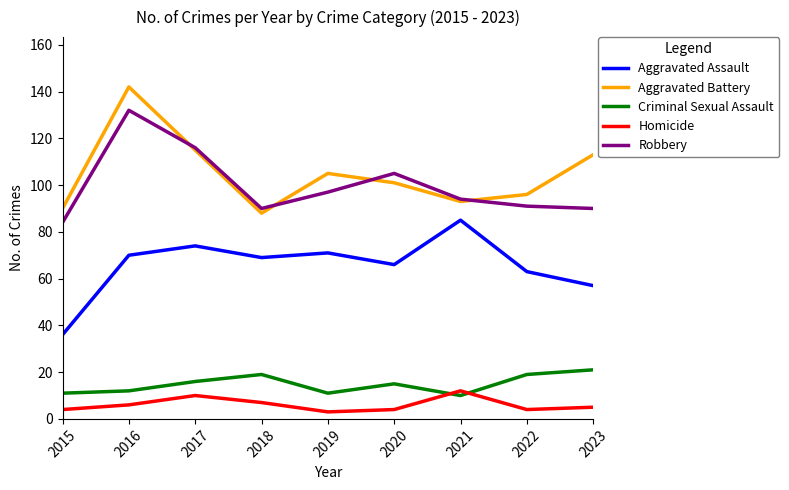

What are all the series names shown in the legend?

Aggravated Assault, Aggravated Battery, Criminal Sexual Assault, Homicide, Robbery